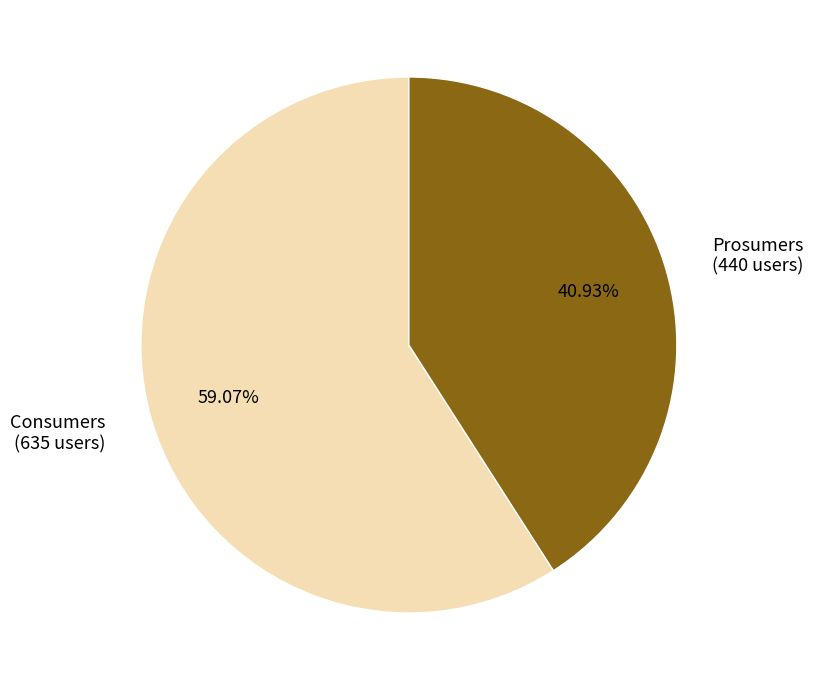

How much of the chart is everything except Consumers?

40.9%